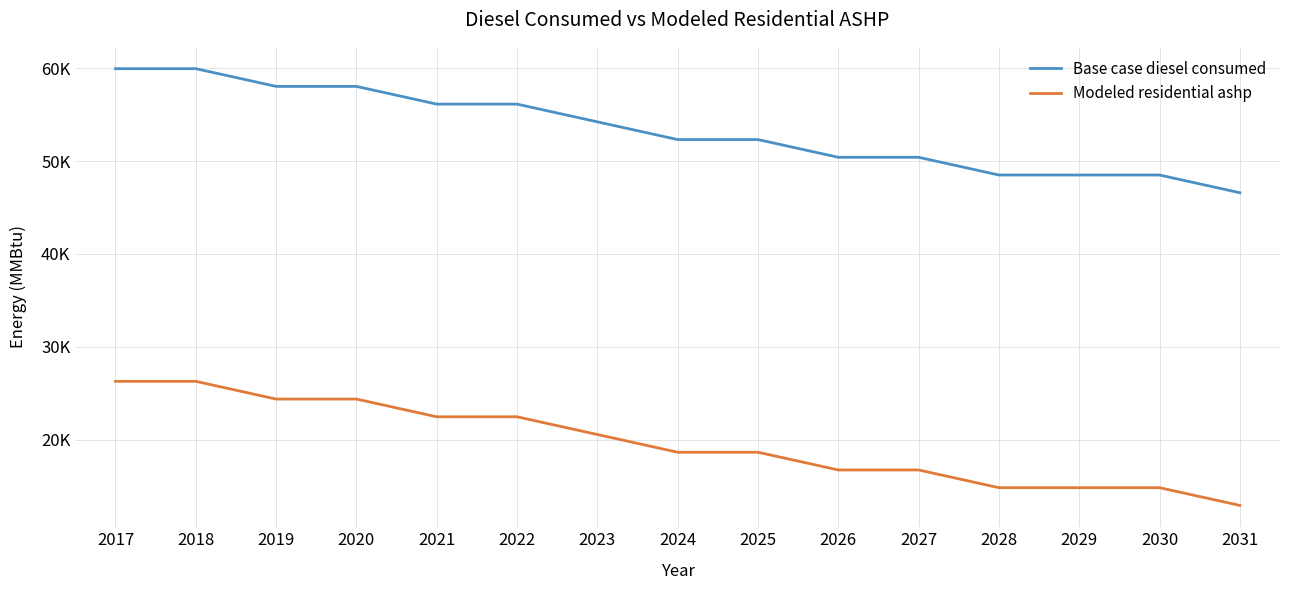

The Modeled residential ashp series shows 8650.9 at 2021. True or false?

False